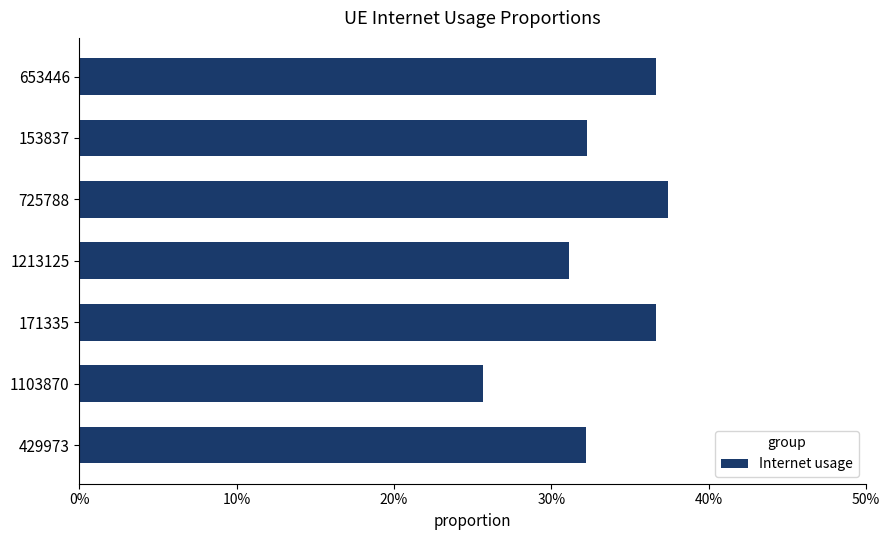

What is the difference between the second highest and second lowest values?

0.1